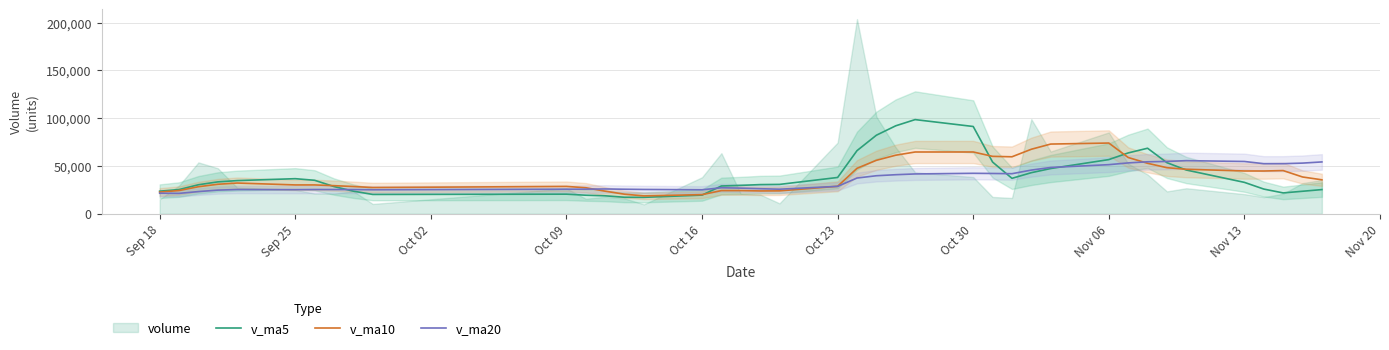

What is the highest value of the v_ma5 series?

98511.3